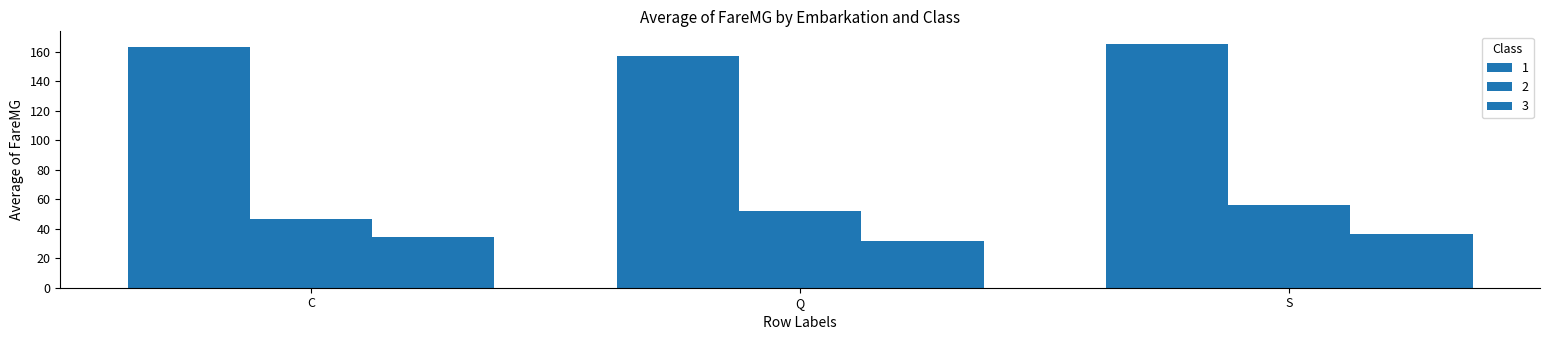

Is the value of 2 at S greater than the value of 1 at S?

No